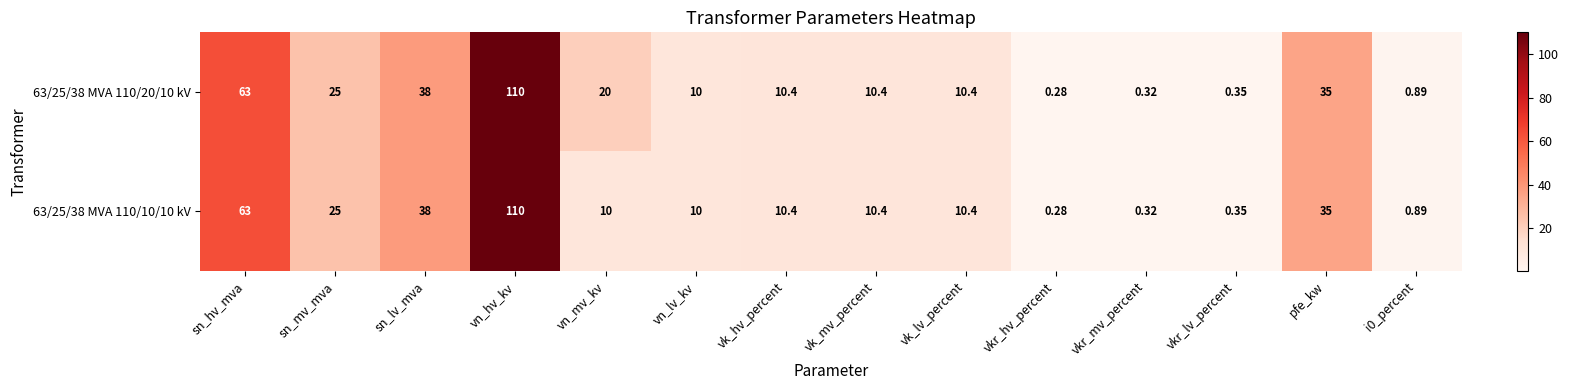

At which category is the sum across all series the highest?

vn_hv_kv